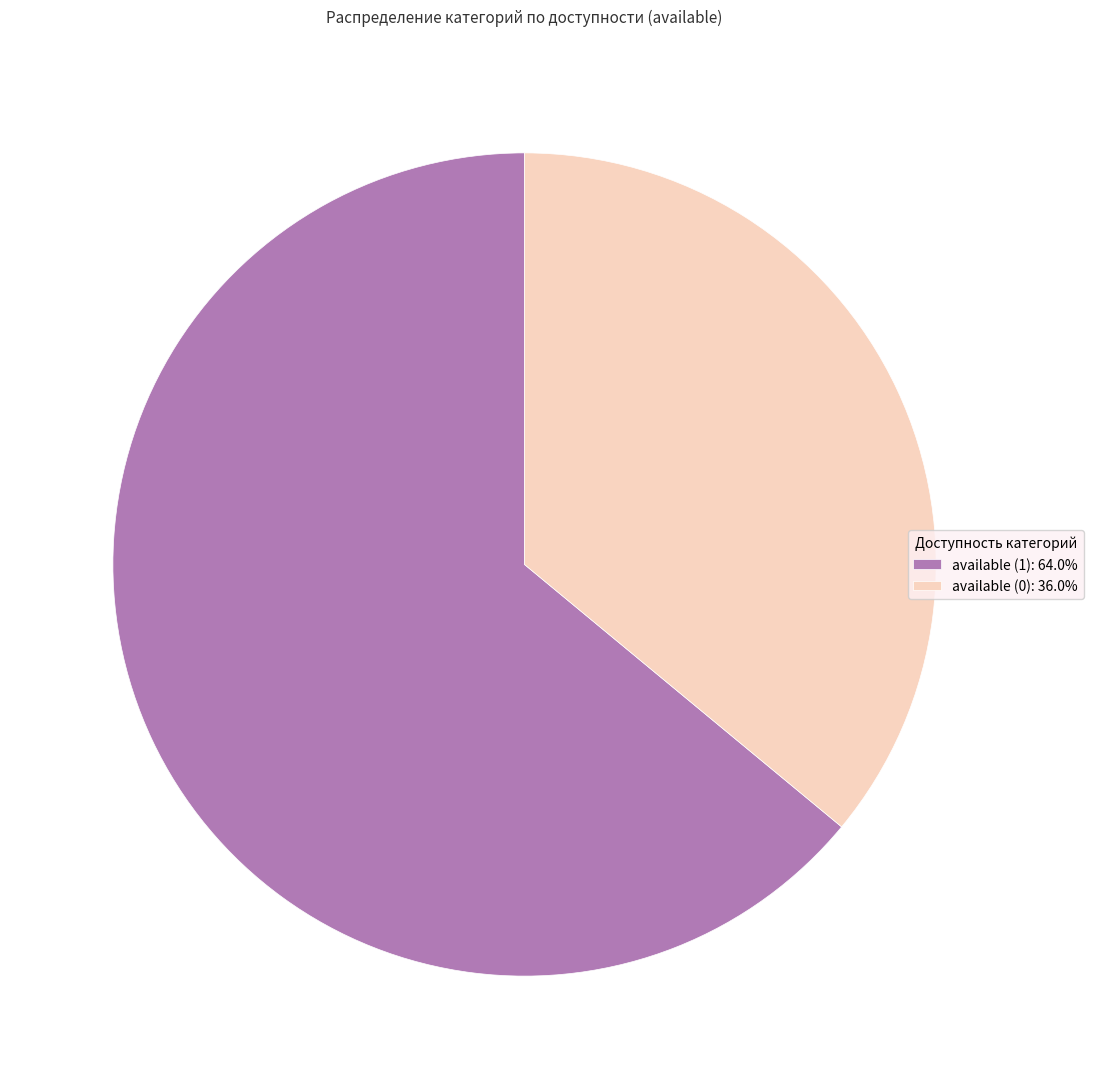

Is there a majority slice in this chart?

Yes